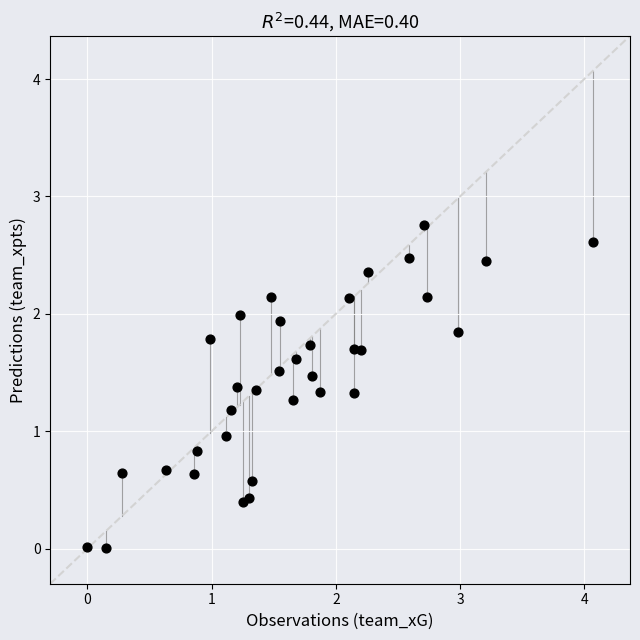

What is the range of Y values (max minus min)?

2.7